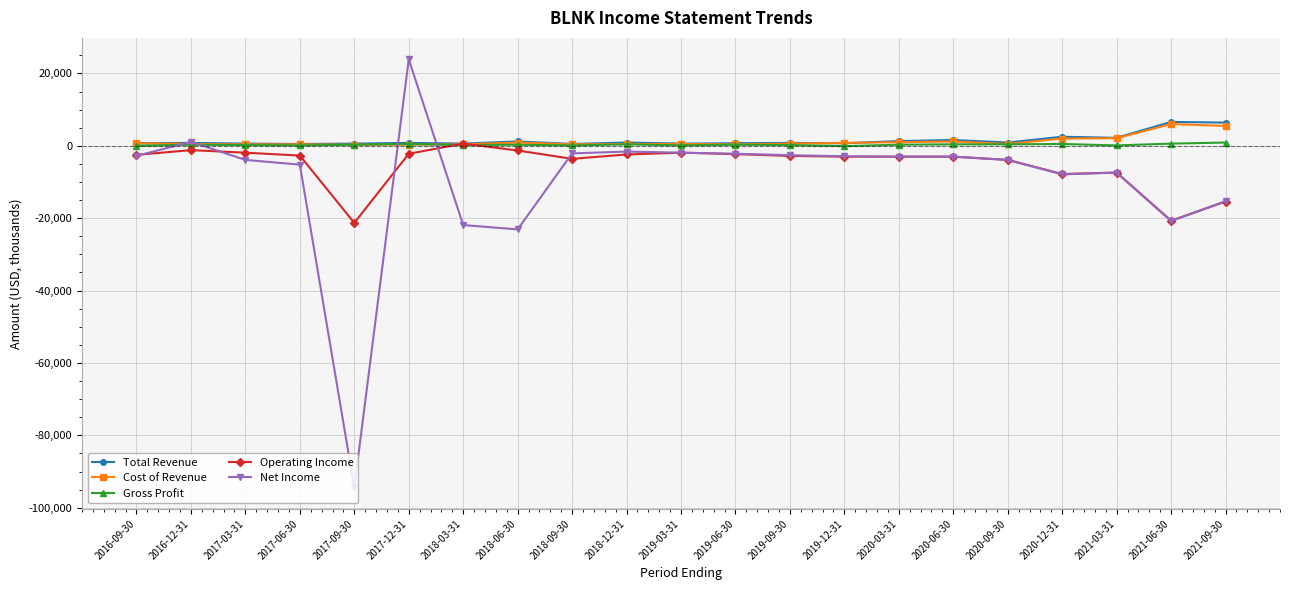

What position from the left is 2021-06-30?

20